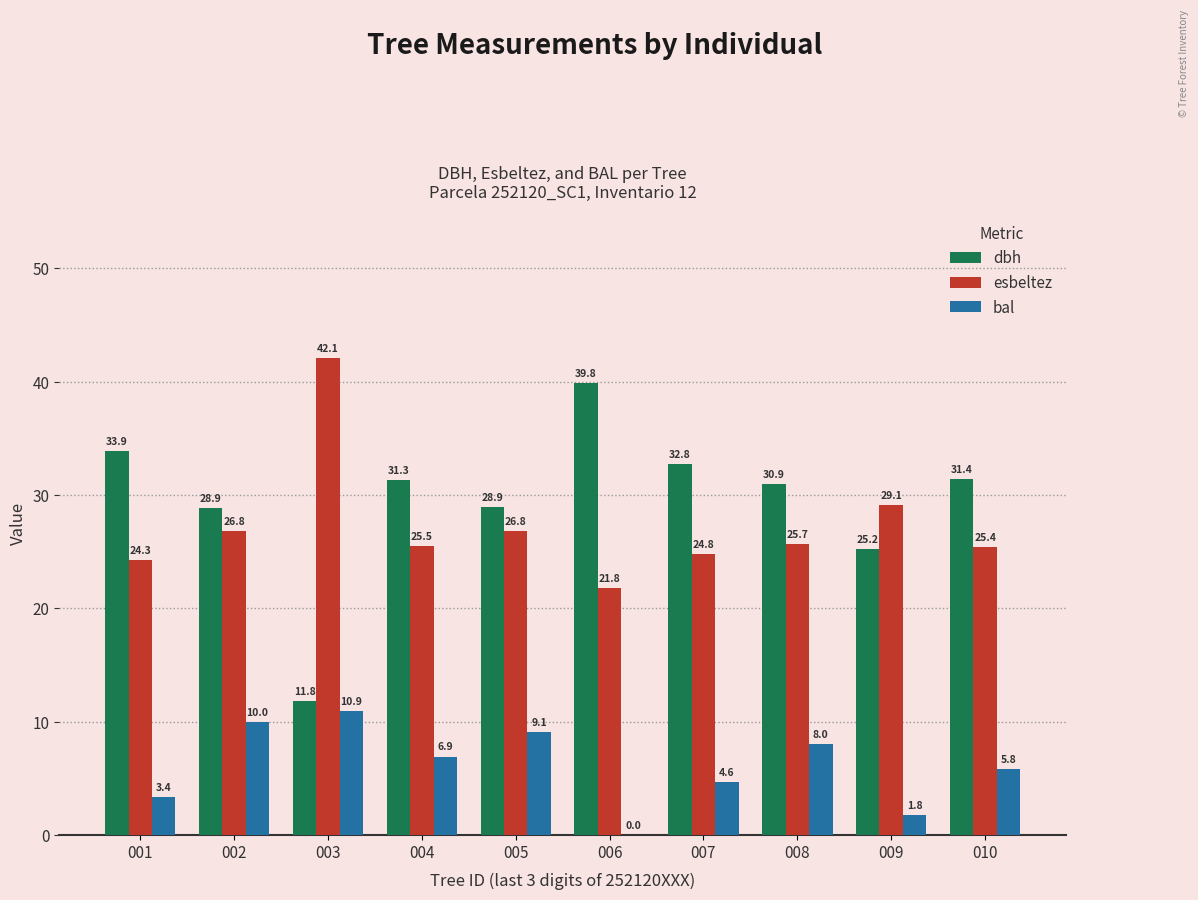

What is the maximum value for esbeltez?

42.1